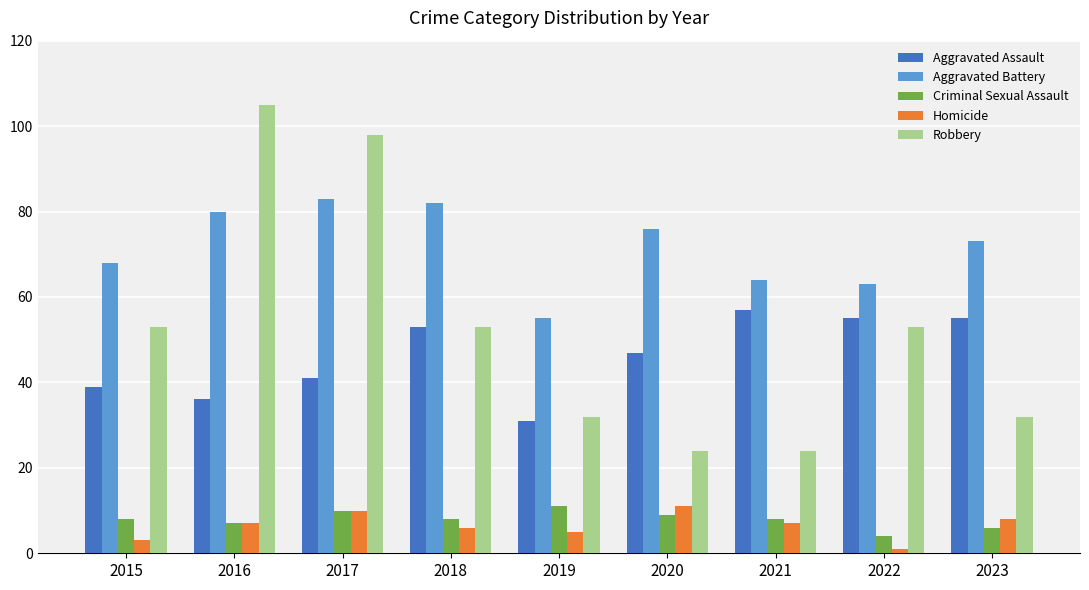

What is the spread (max minus min) of values at 2018?

76